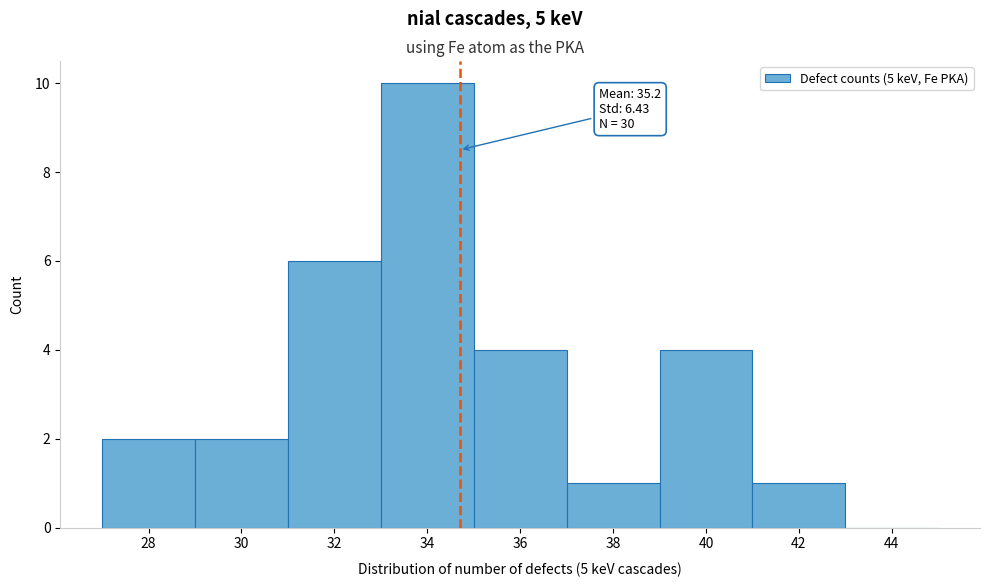

Reading left to right, what are all the values shown in this chart?

28=2	30=2	32=6	34=10	36=4	38=1	40=4	42=1	44=0